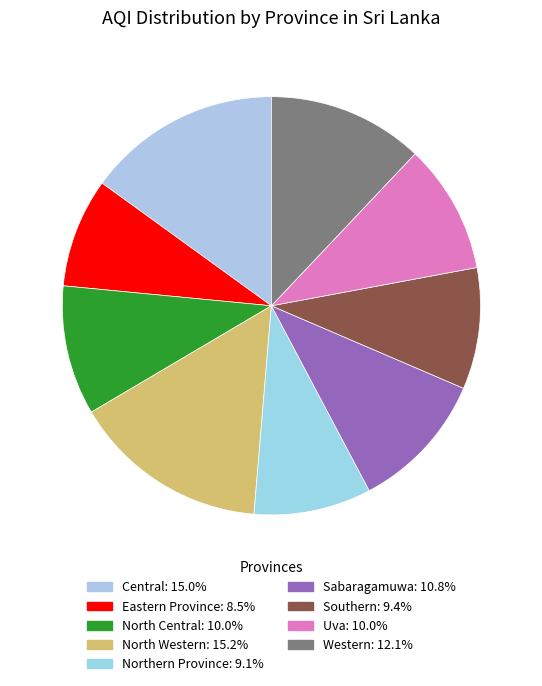

Between Eastern Province and North Central, which is larger?

North Central